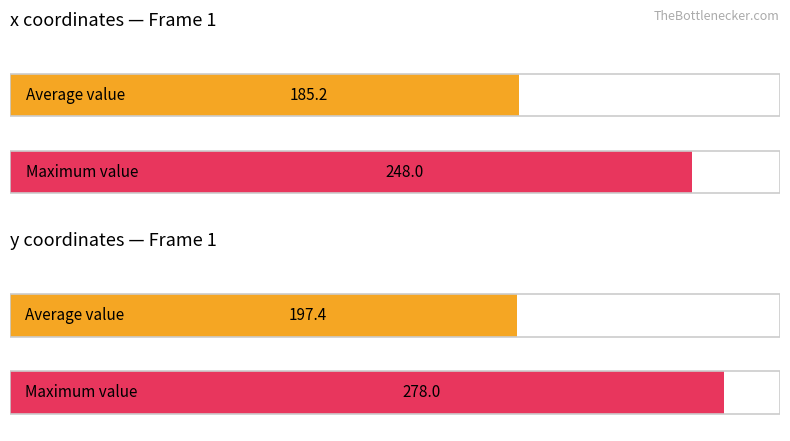

What is the value of the Maximum utilization bar at the 1st from the left?

248.0